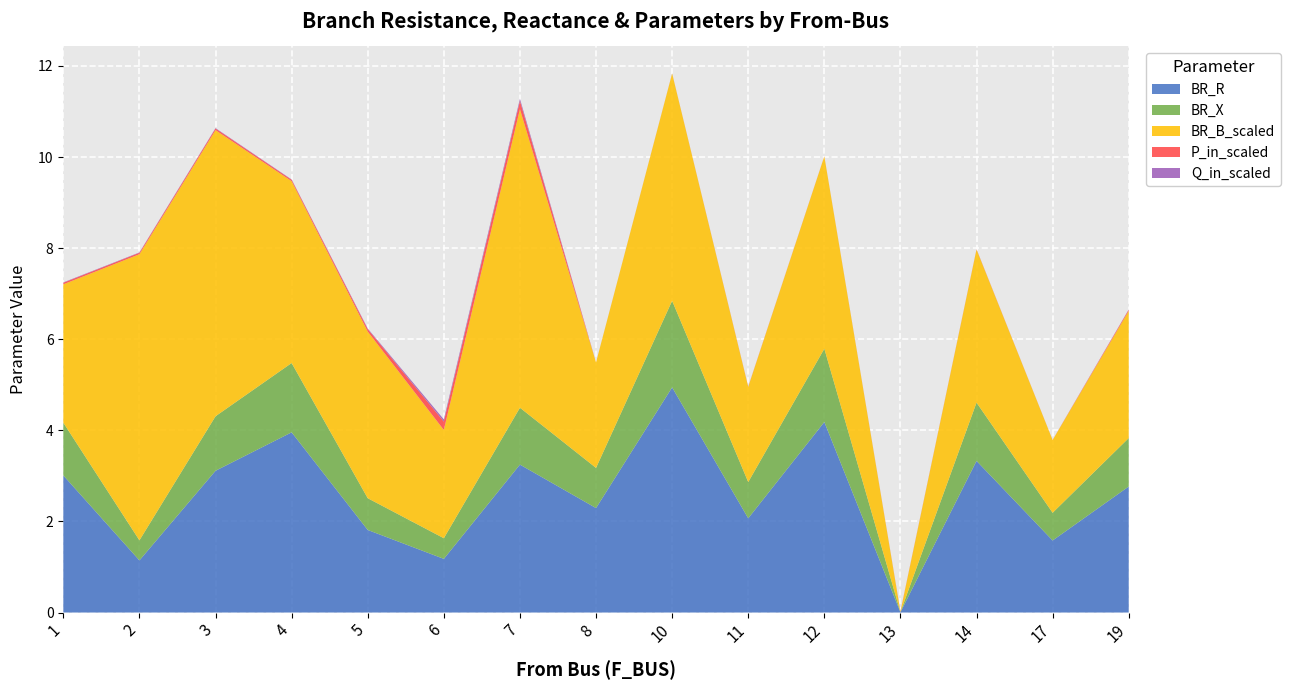

Reading left to right, list all the values displayed in this chart.

BR_R: 1=3.0	2=1.1	3=3.1	4=4.0	5=1.8	6=1.2	7=3.2	8=2.3	10=4.9	11=2.1	12=4.2	13=0.0	14=3.3	17=1.6	19=2.8
BR_X: 1=1.2	2=0.4	3=1.2	4=1.5	5=0.7	6=0.5	7=1.2	8=0.9	10=1.9	11=0.8	12=1.6	13=0.0	14=1.3	17=0.6	19=1.1
BR_B_scaled: 1=3.0	2=6.3	3=6.3	4=4.0	5=3.7	6=2.4	7=6.6	8=2.3	10=5.0	11=2.1	12=4.2	13=0.0	14=3.4	17=1.6	19=2.8
P_in_scaled: 1=0.0	2=0.0	3=0.0	4=0.0	5=0.1	6=0.2	7=0.2	8=0.0	10=0.0	11=0.0	12=0.0	13=0.0	14=0.0	17=0.0	19=0.0
Q_in_scaled: 1=0.0	2=0.0	3=0.0	4=0.0	5=0.0	6=0.0	7=0.0	8=0.0	10=0.0	11=0.0	12=0.0	13=0.0	14=0.0	17=0.0	19=0.0